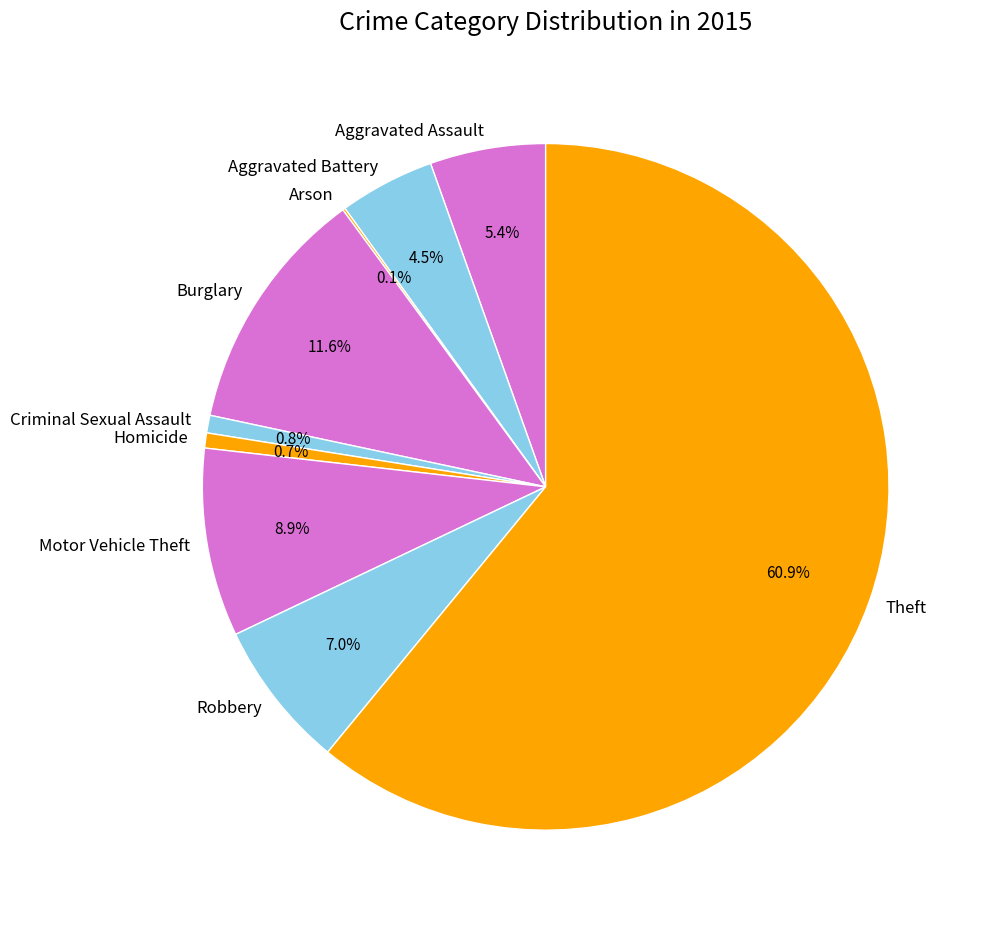

Approximately how many times larger is the value at Aggravated Assault compared to Robbery?

0.8